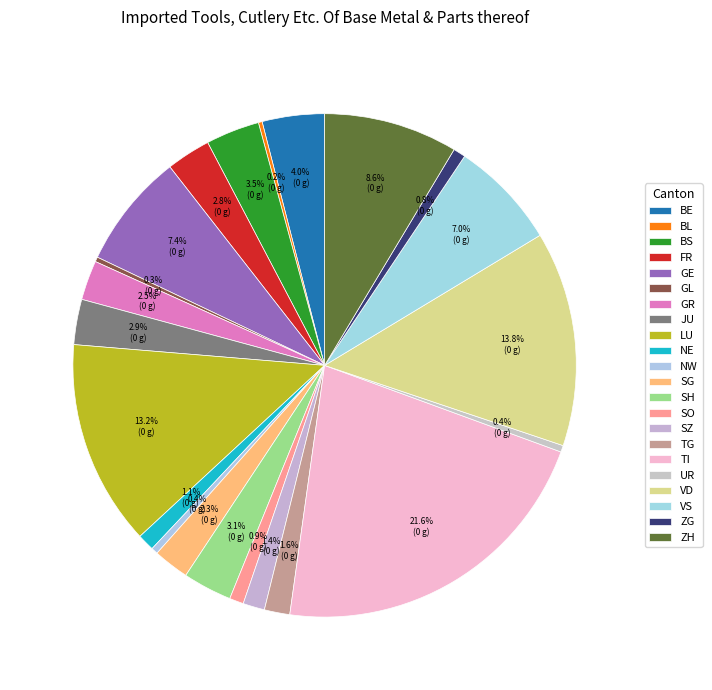

To the nearest percent, what is the average slice percentage?

5%